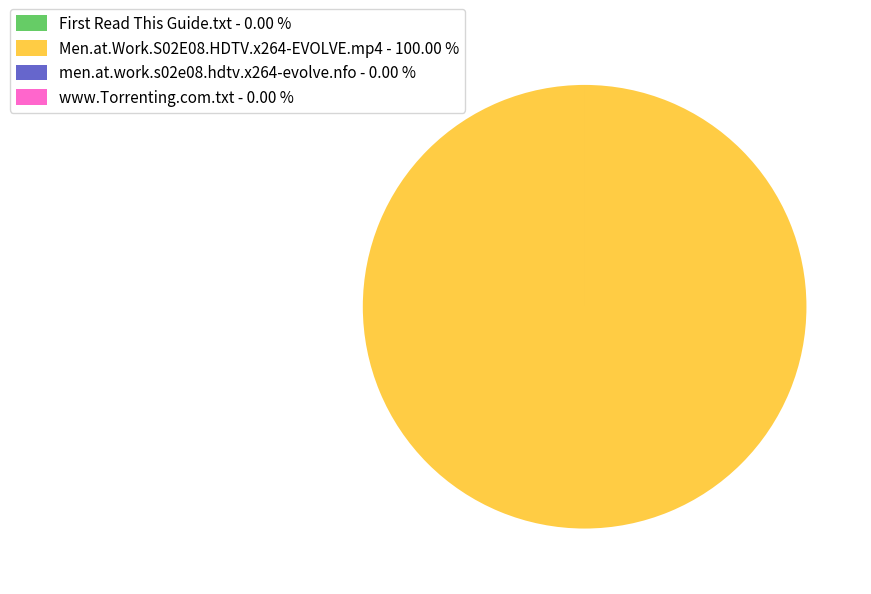

Is there any slice that represents more than half of the pie?

Yes